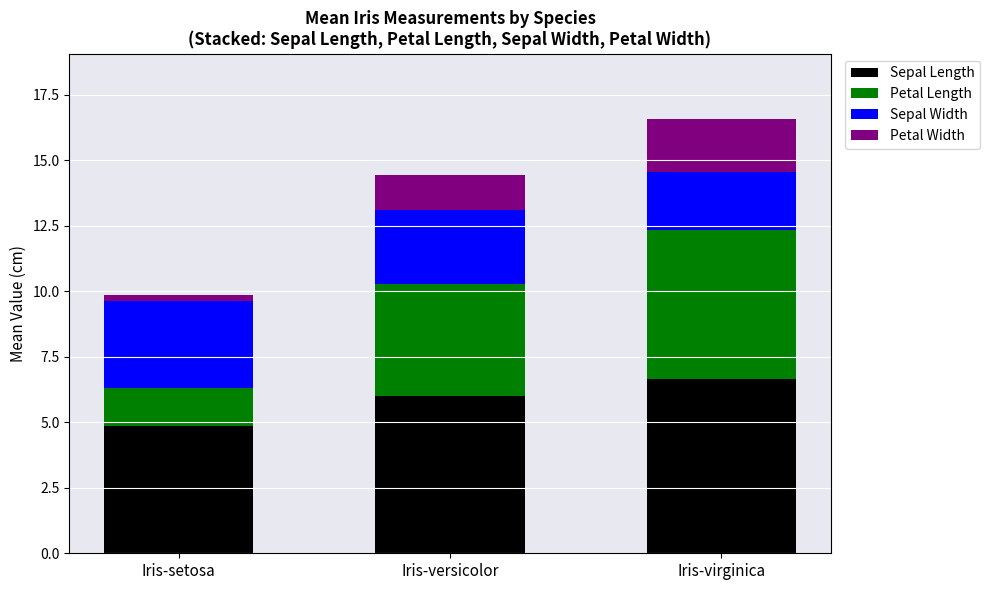

What value does the Sepal Length series have at Iris-virginica?

6.7